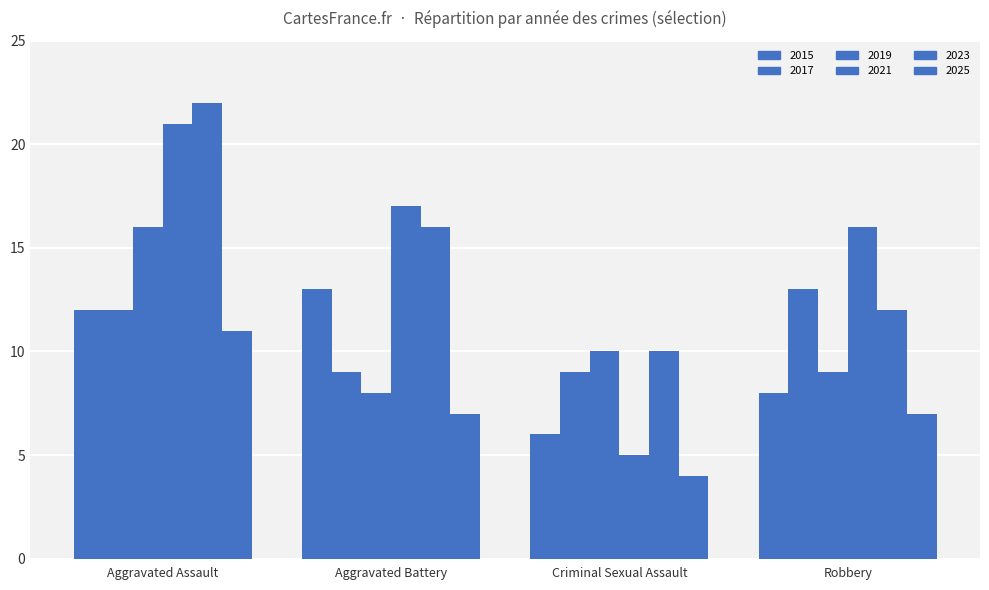

How many data points does each series have?

4